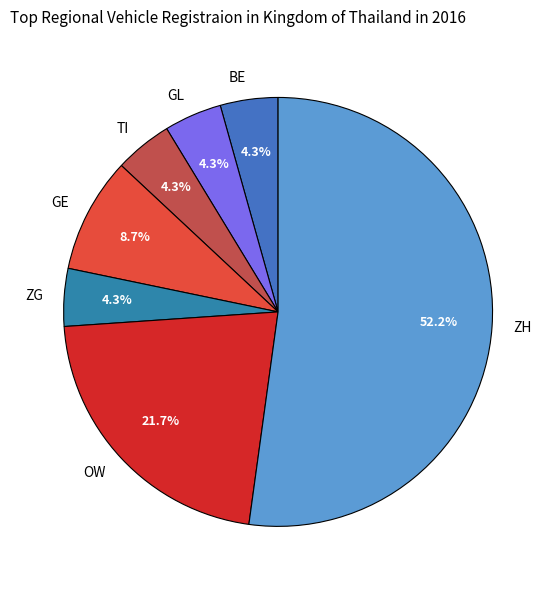

Which slice represents more than half of the pie?

ZH